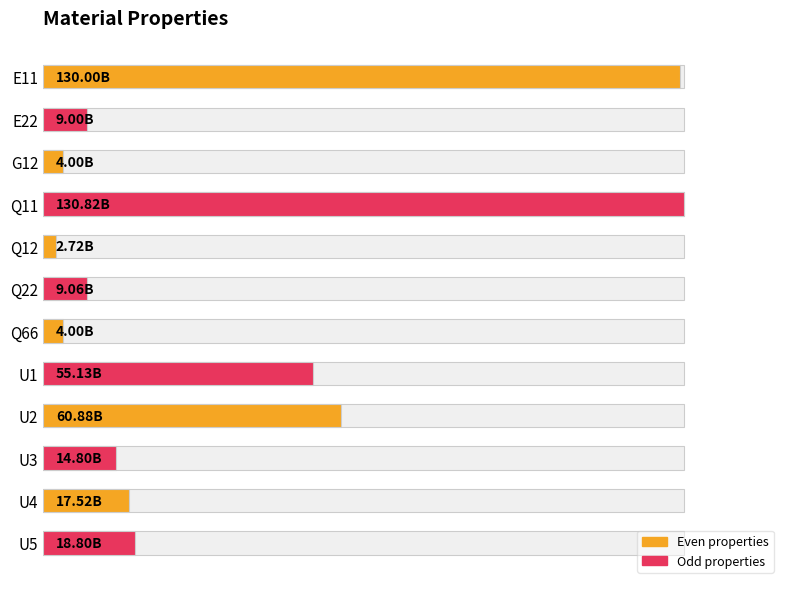

Are the bars grouped side by side (vs. stacked)?

Yes